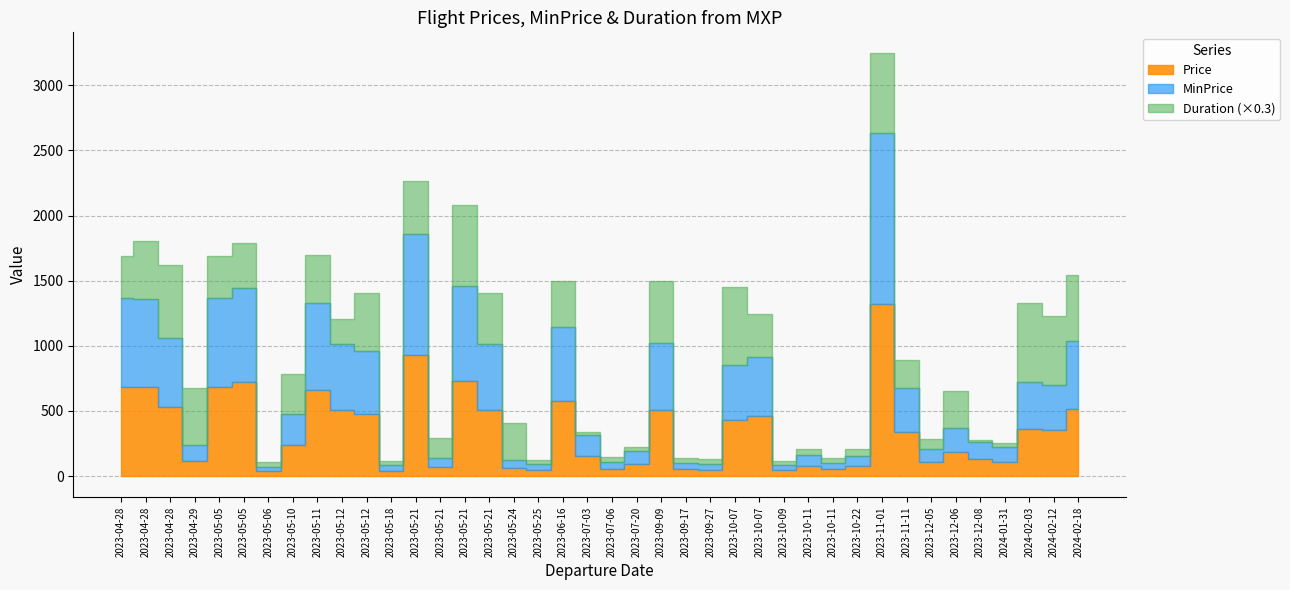

What are all the series names shown in the legend?

Price, MinPrice, Duration